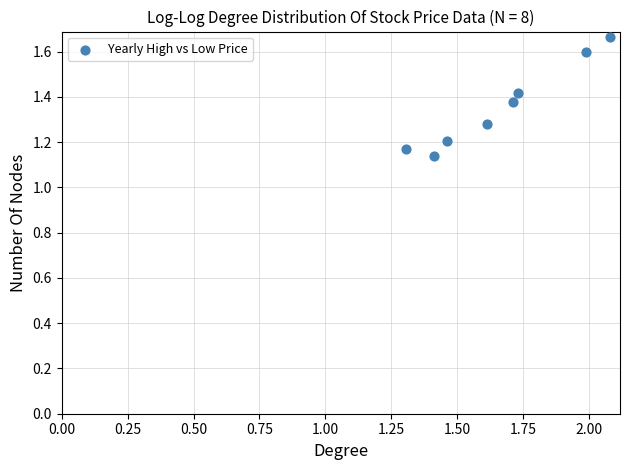

What is the range of X values (max minus min)?

0.8